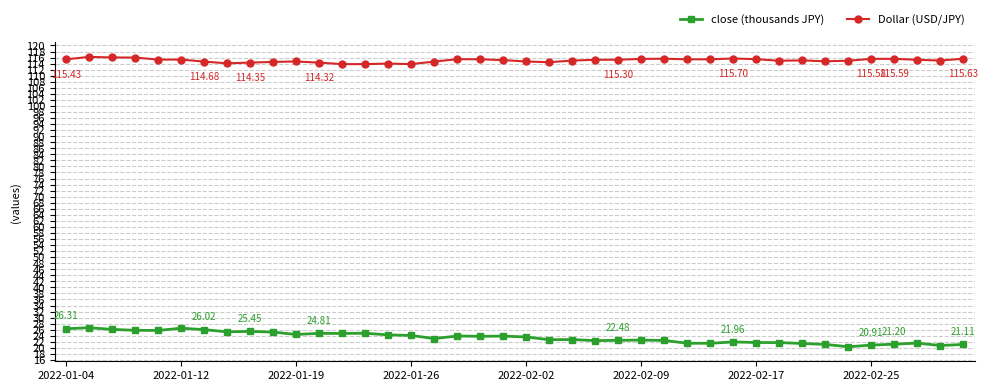

True or false: close (thousands JPY) has more than 2 points higher than both neighbors.

True